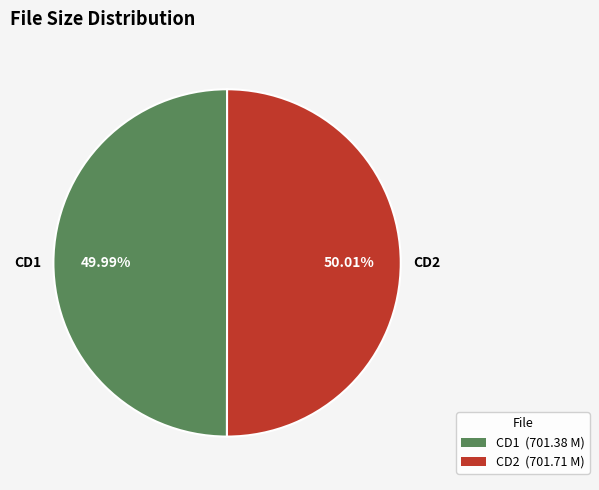

Does any single category account for the majority?

Yes